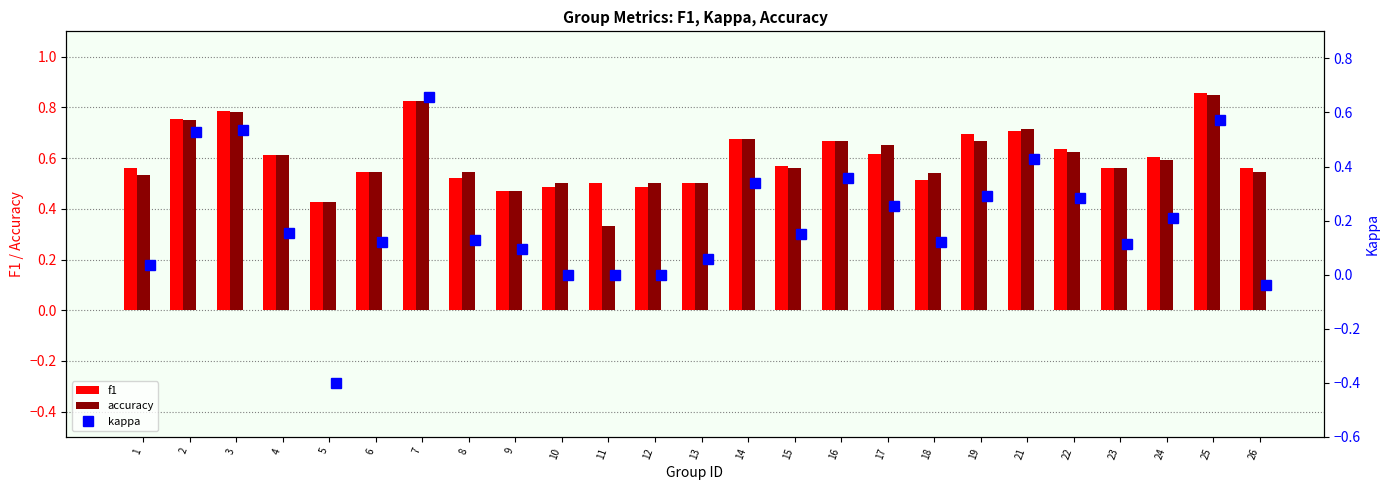

What is the value of the kappa bar at the 20th from the left?

0.4